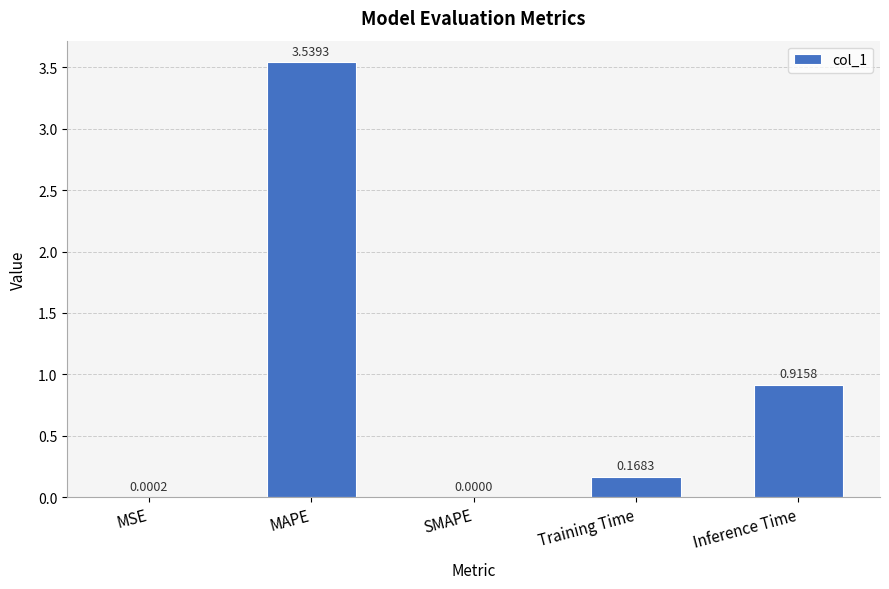

Are the bars horizontal?

No